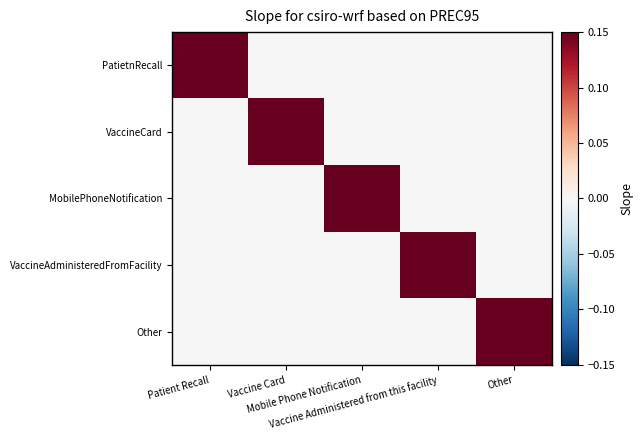

Reading left to right, transcribe all the data shown in this chart.

PatietnRecall: Patient Recall=1	Vaccine Card=0	Mobile Phone Notification=0	Vaccine Administered from this facility=0	Other=0
VaccineCard: Patient Recall=0	Vaccine Card=1	Mobile Phone Notification=0	Vaccine Administered from this facility=0	Other=0
MobilePhoneNotification: Patient Recall=0	Vaccine Card=0	Mobile Phone Notification=1	Vaccine Administered from this facility=0	Other=0
VaccineAdministeredFromFacility: Patient Recall=0	Vaccine Card=0	Mobile Phone Notification=0	Vaccine Administered from this facility=1	Other=0
Other: Patient Recall=0	Vaccine Card=0	Mobile Phone Notification=0	Vaccine Administered from this facility=0	Other=1